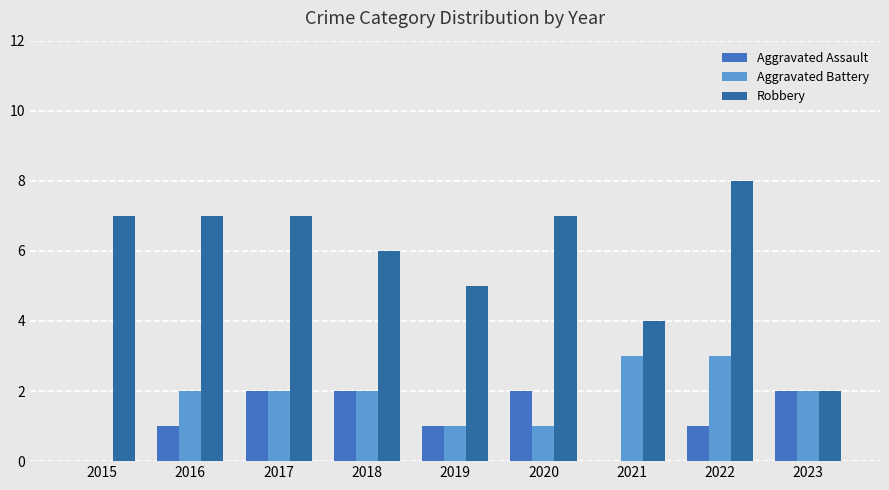

At which label is Robbery closest to 5?

2019